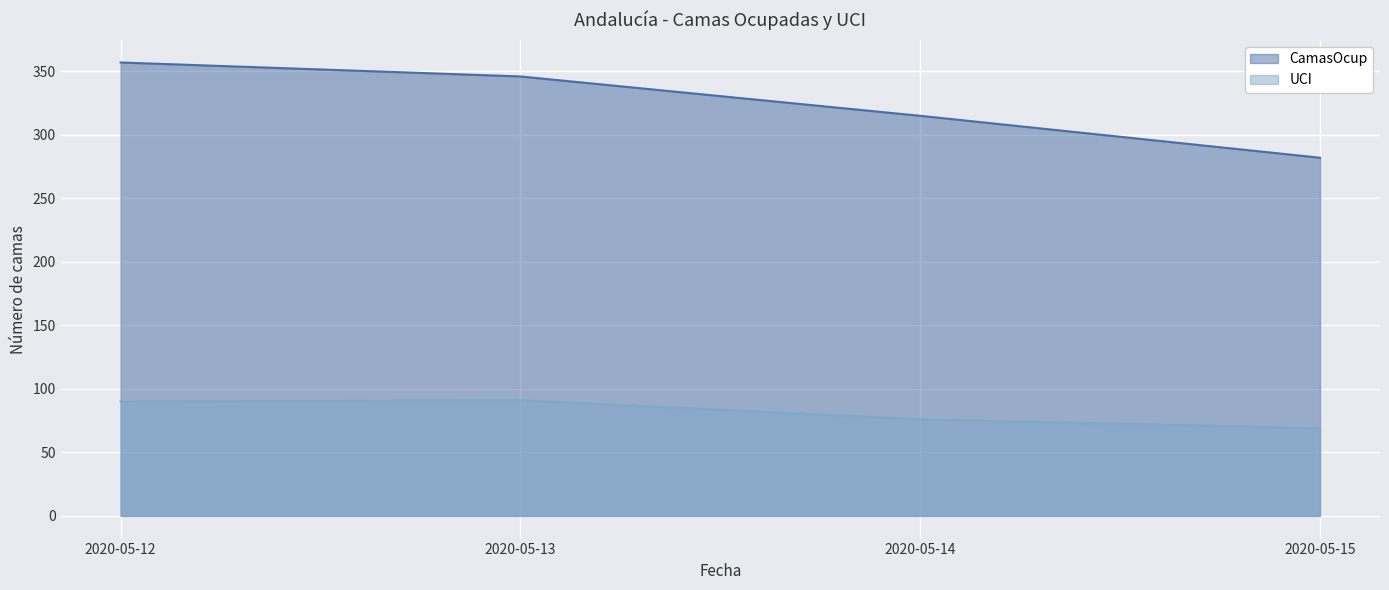

Which label corresponds to the largest value in the chart?

2020-05-12